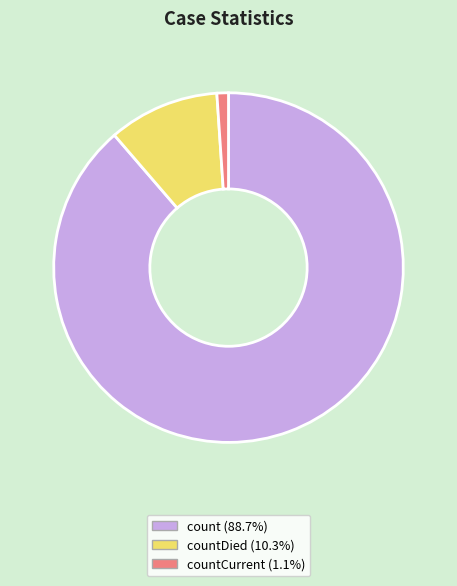

How many slices are in this pie chart?

3